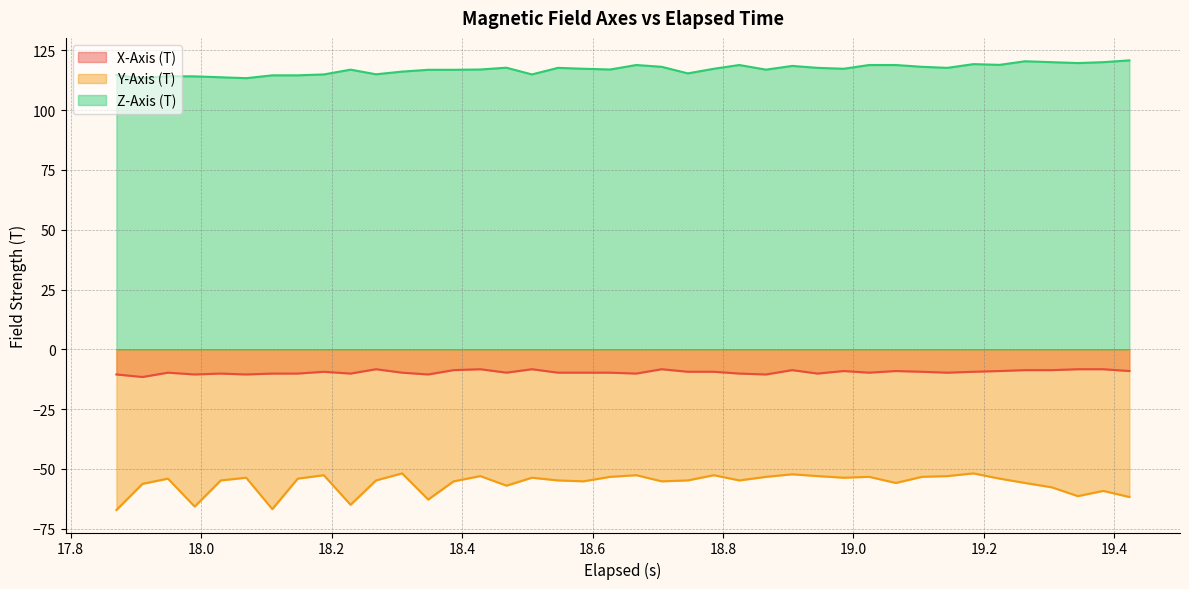

How many distinct data groups are displayed?

3